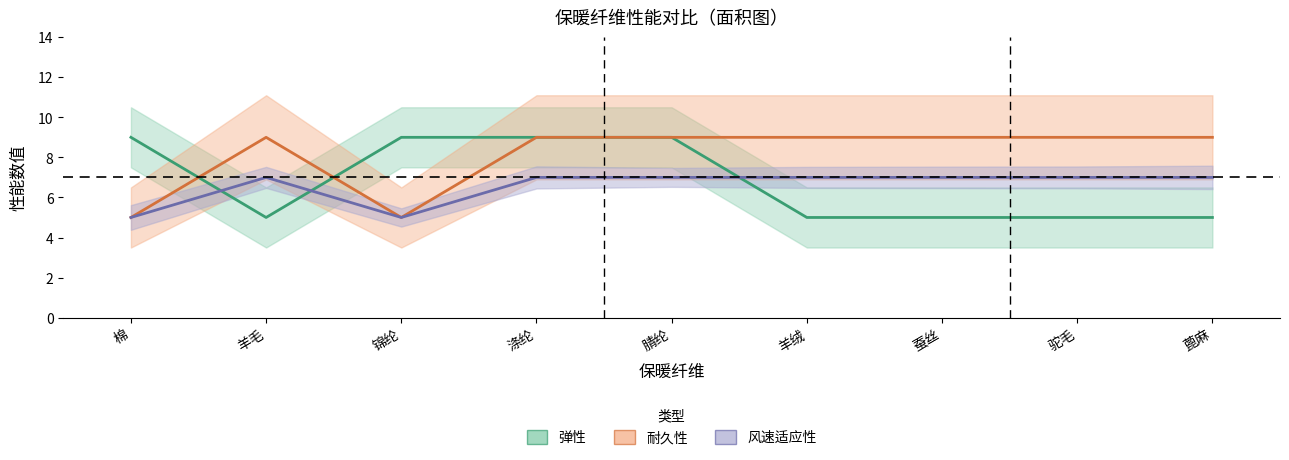

How many lines are shown in the chart?

3